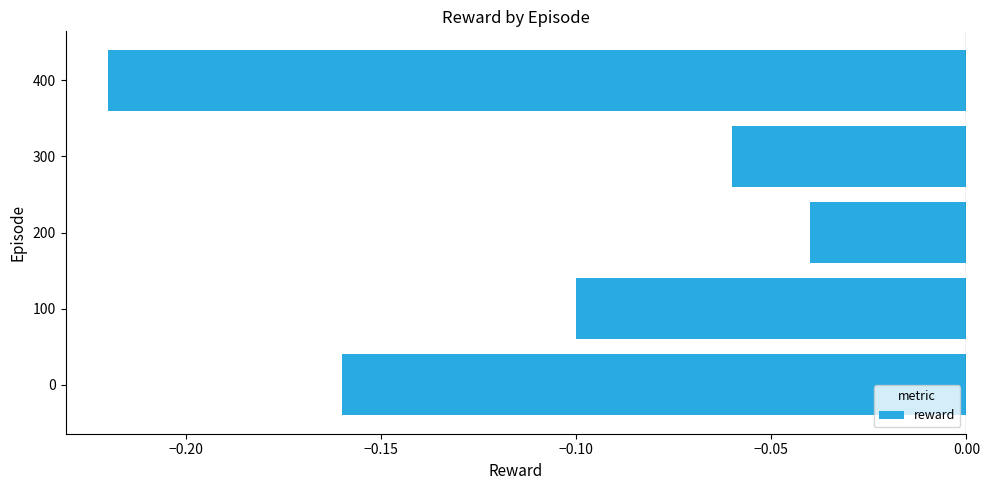

At which label is the value closest to 0?

200